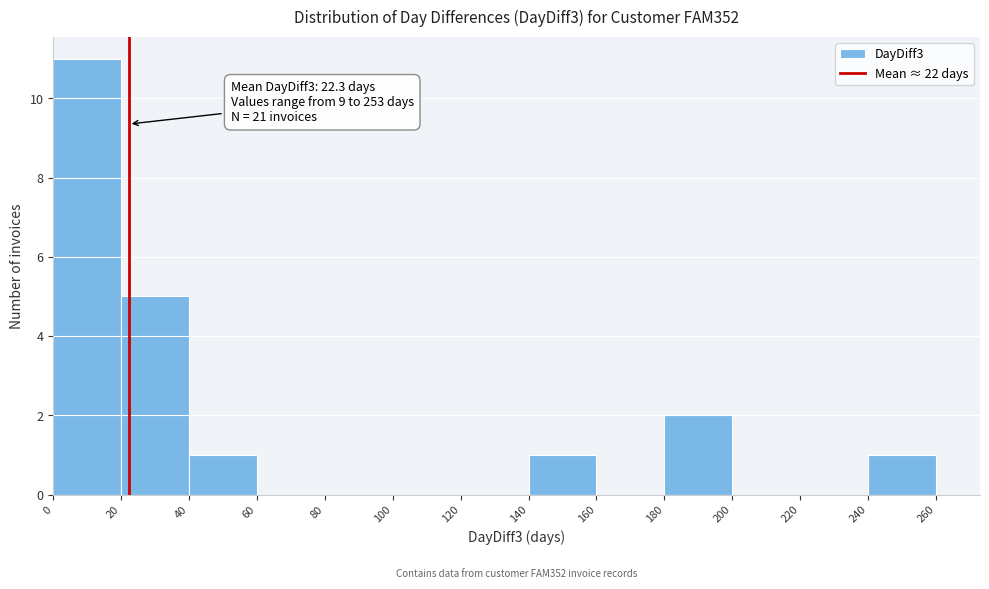

Over which range of the x-axis is the bar tallest?

0 to 20